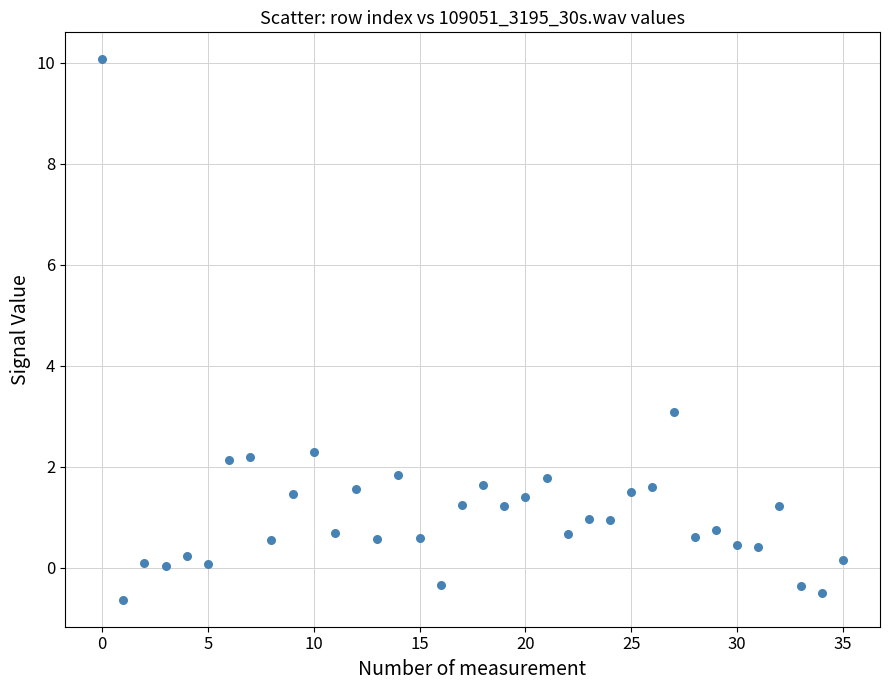

What is the range of Y values (max minus min)?

10.7